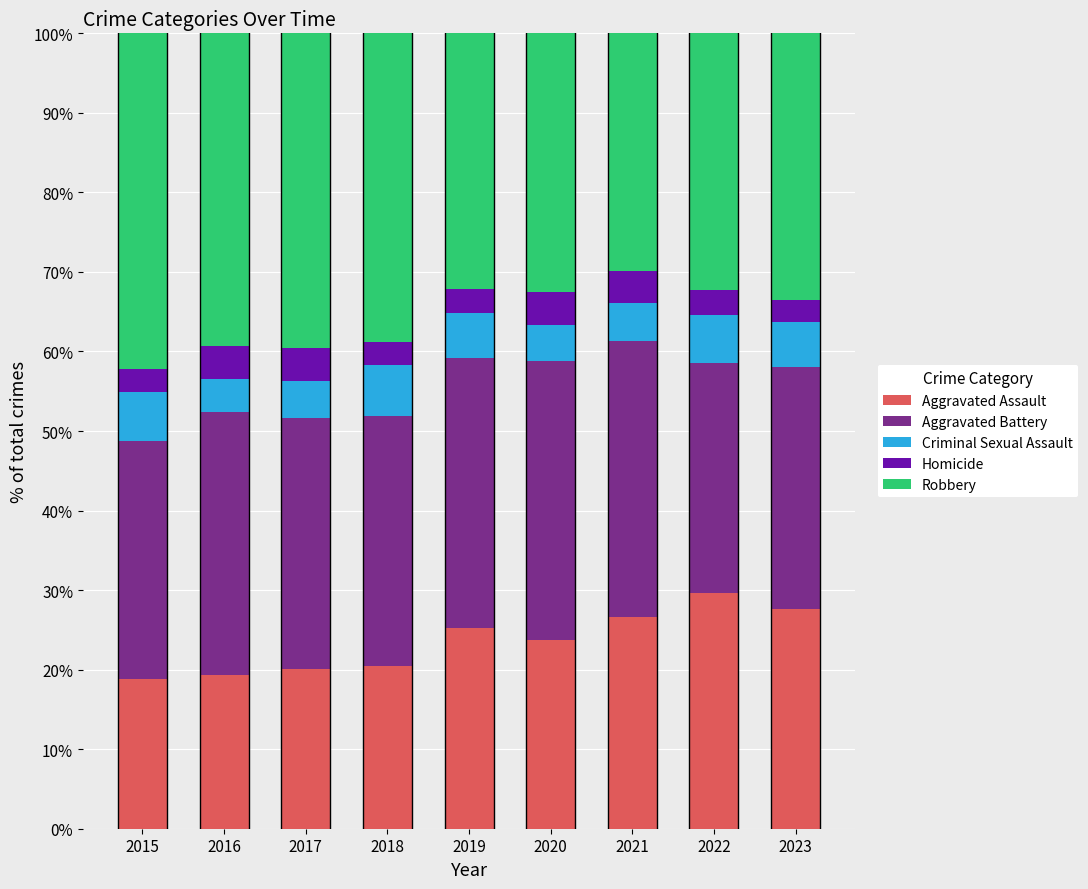

What is the total value across all series at 2017?

100.0